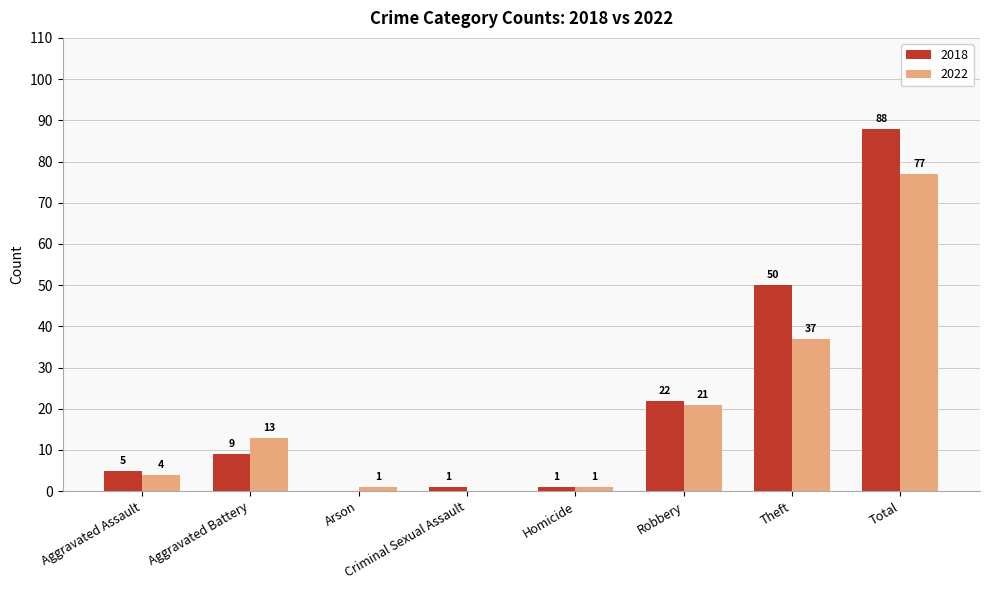

How many series are shown in this chart?

2